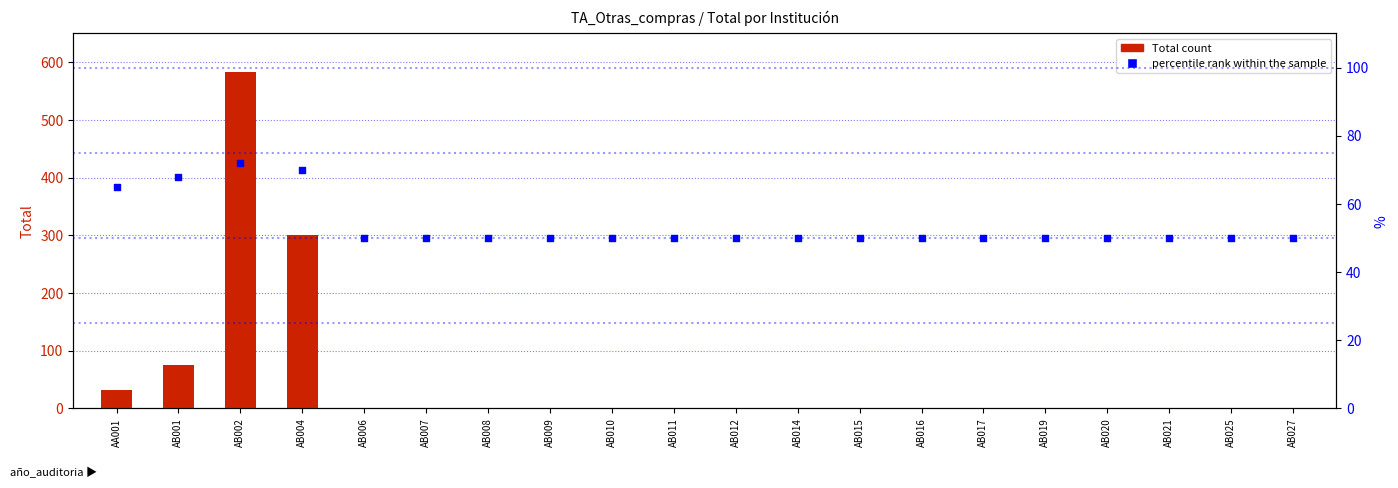

Which series has the largest total across all categories?

percentile rank within the sample